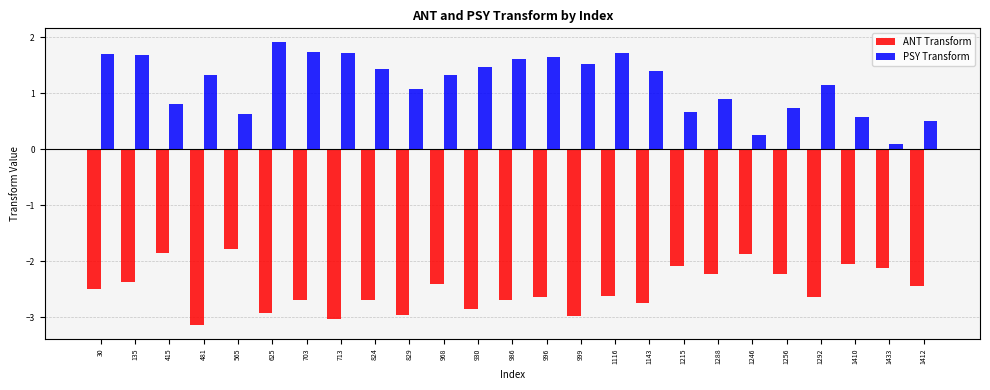

Rank the series by their average value, from highest to lowest.

PSY Transform, ANT Transform